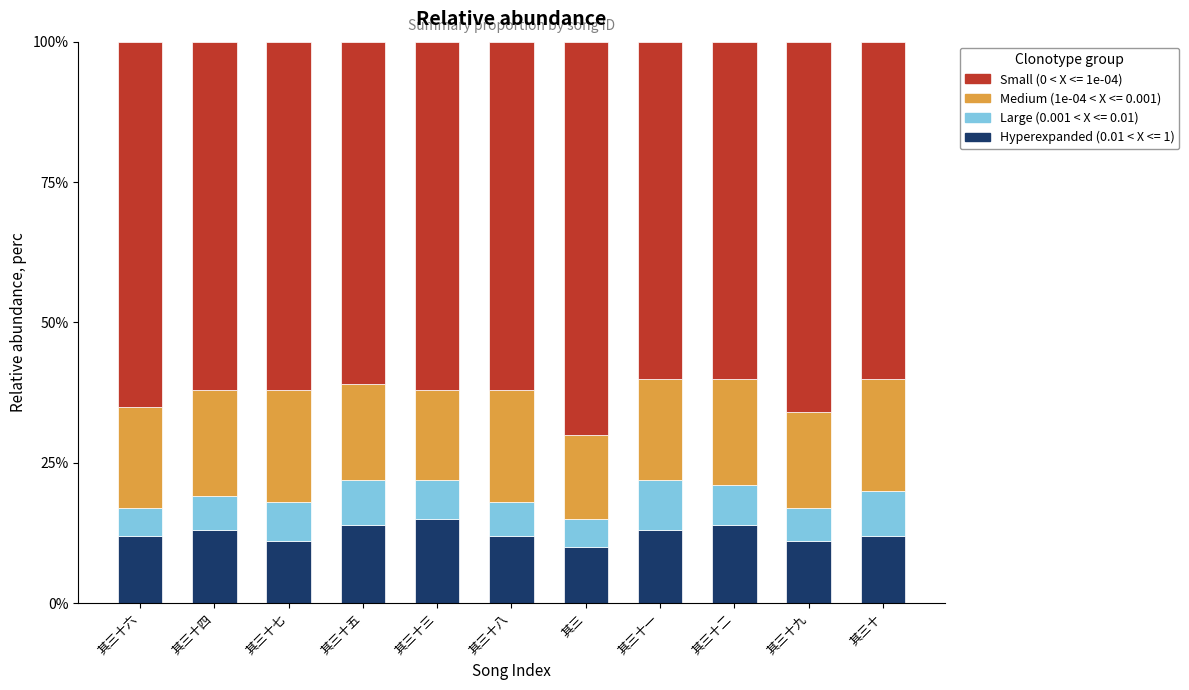

What is the total value across all series at 其三十?

100.0